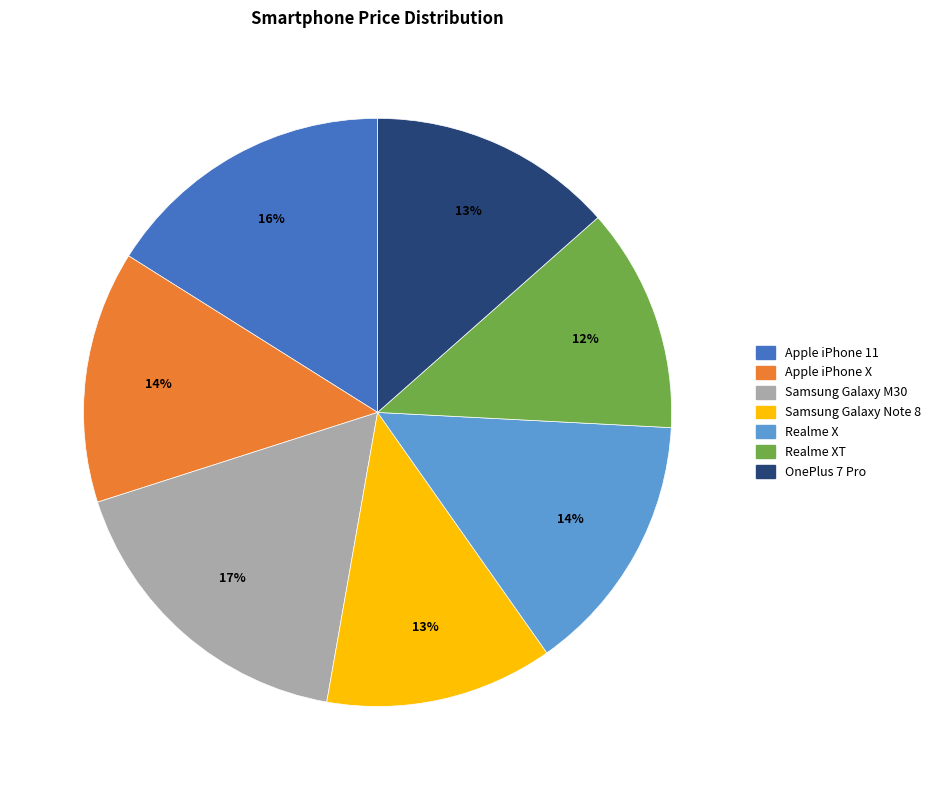

To the nearest percent, what is the difference between the largest and smallest slice percentages?

5%